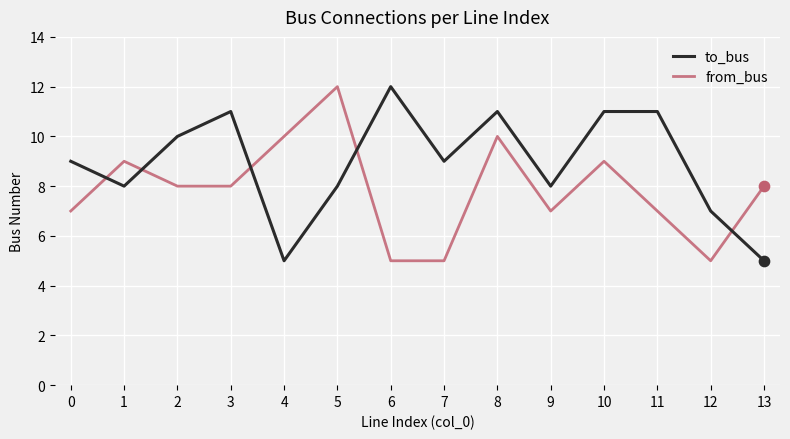

Which series has the largest total across all categories?

to_bus